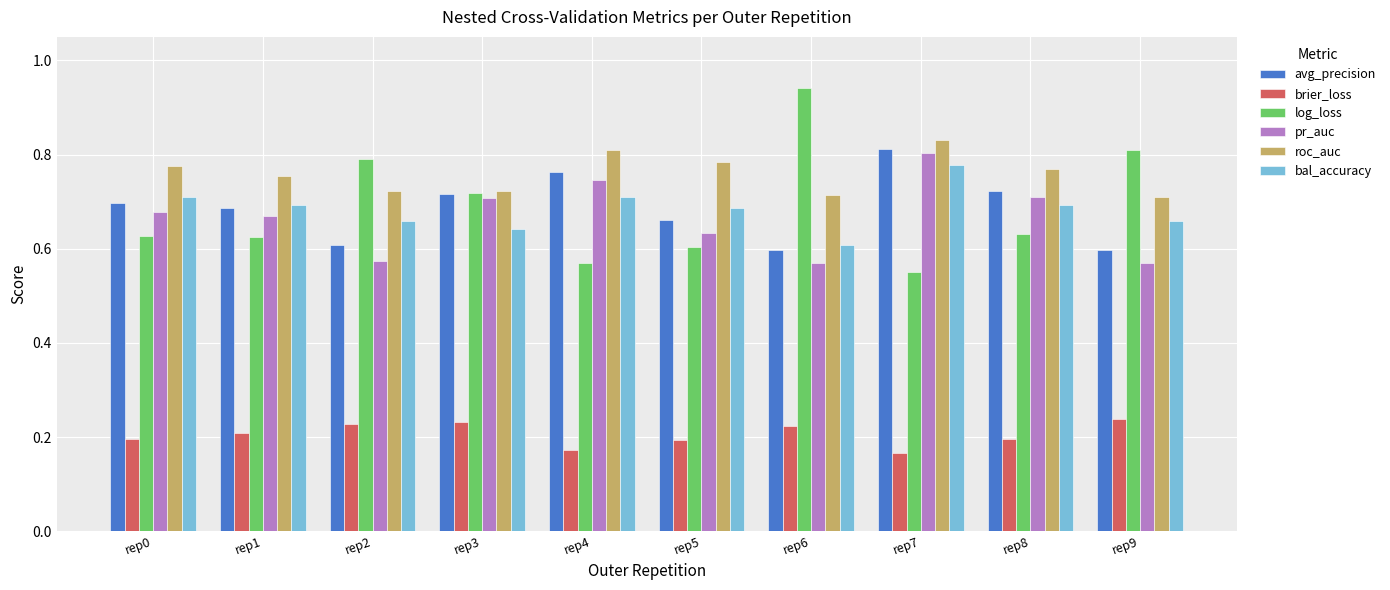

Which series changed the most between rep1 and rep4?

pr_auc